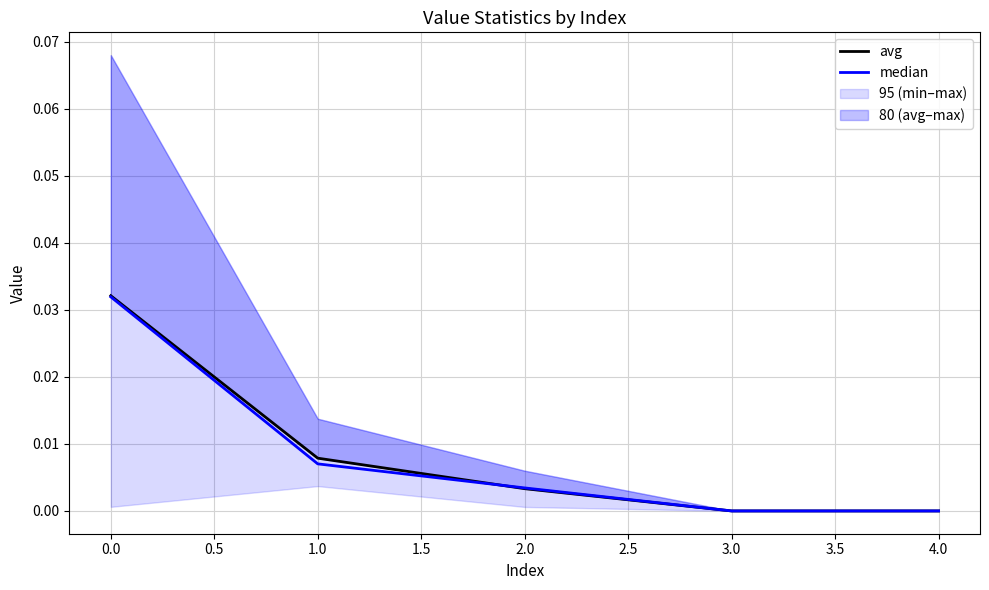

The value of median at 4.0 is 0.0. True or false?

True